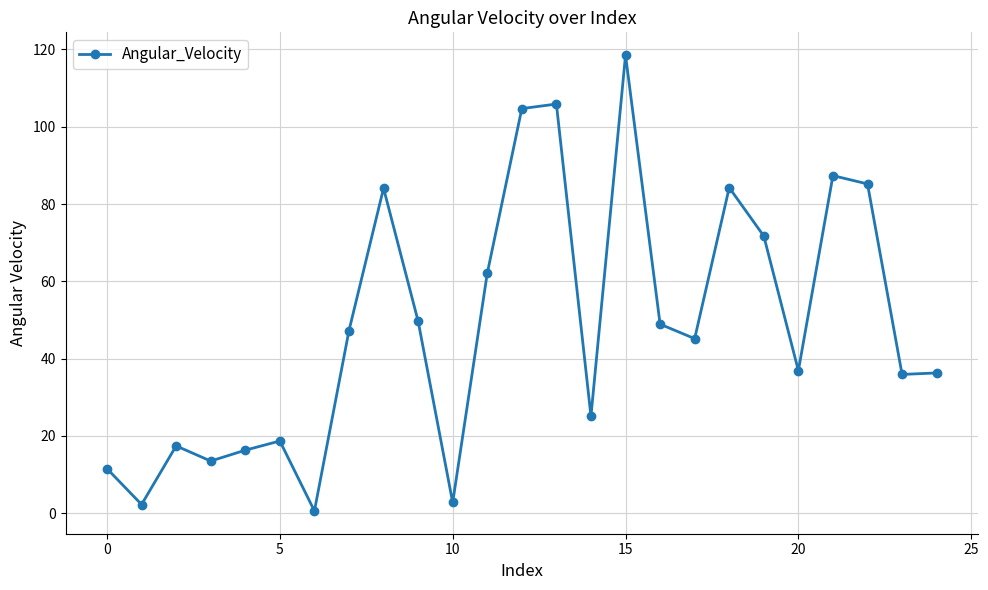

How many lines are shown in the chart?

1